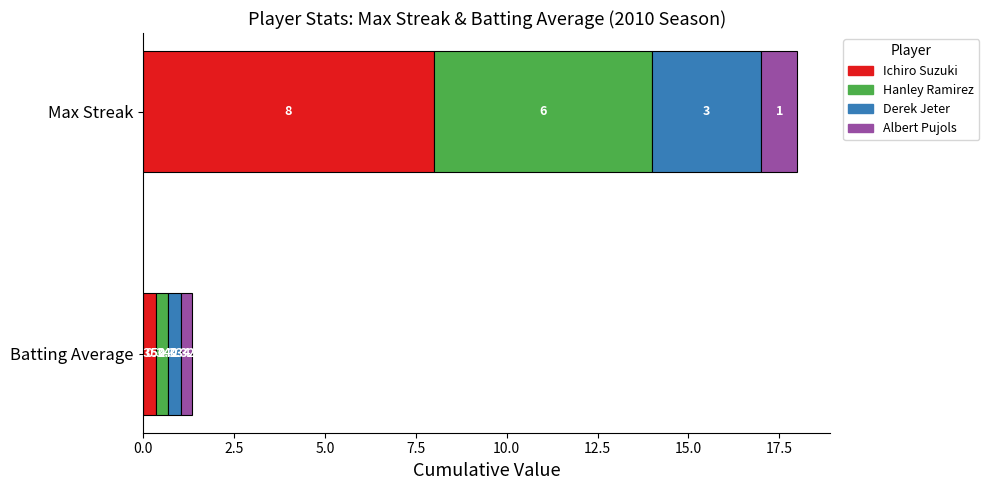

Is it true that Max Streak equals 5.2 at Derek Jeter?

False